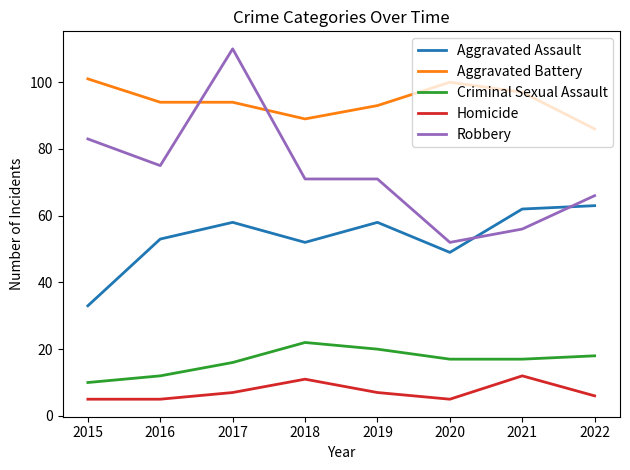

List the series in order of their peak value, lowest first.

Homicide, Criminal Sexual Assault, Aggravated Assault, Aggravated Battery, Robbery